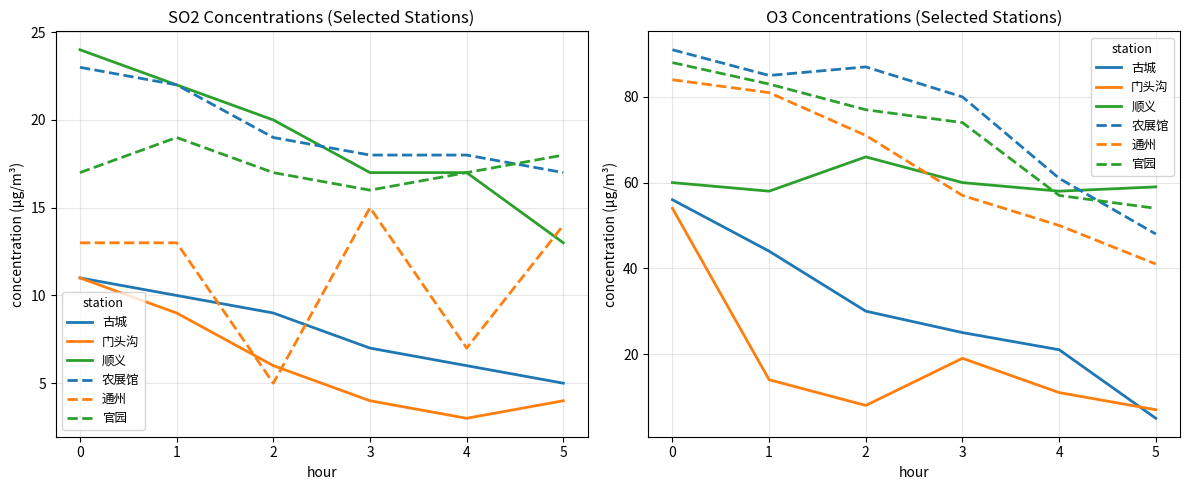

Between 4 and 5, which is larger?

4